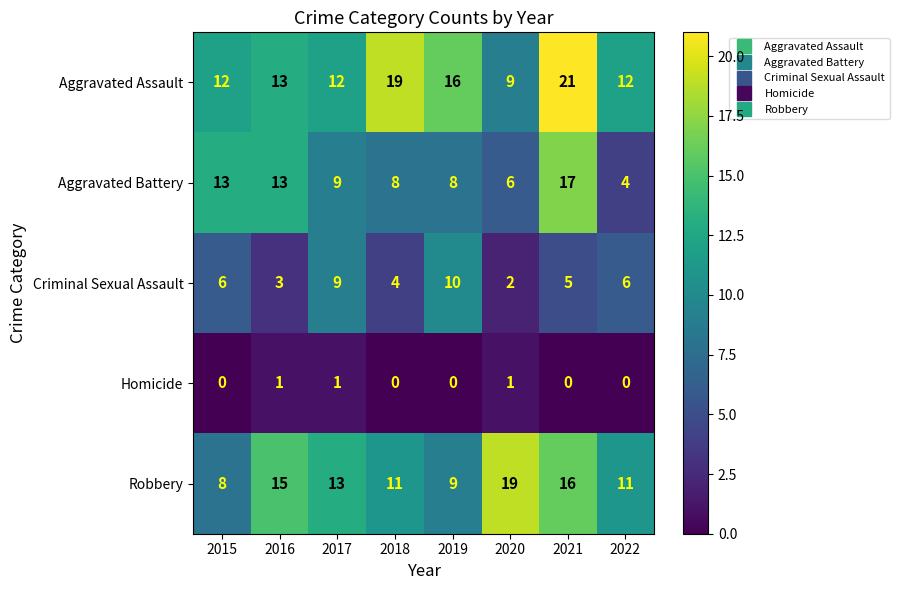

The value of Robbery at 2018 is 7. True or false?

False